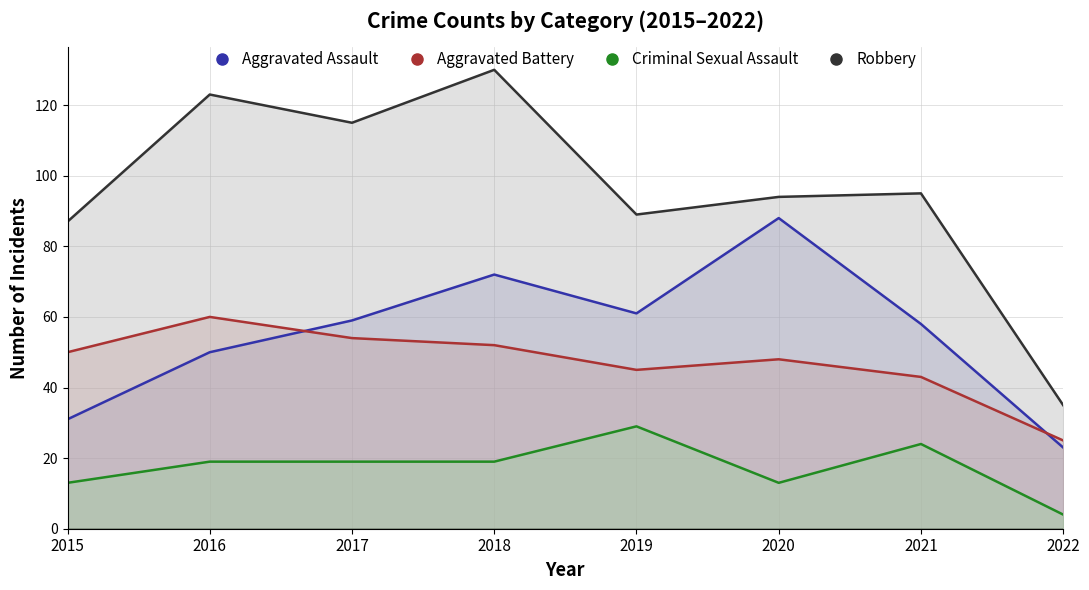

At which label does Aggravated Battery reach its peak?

2016